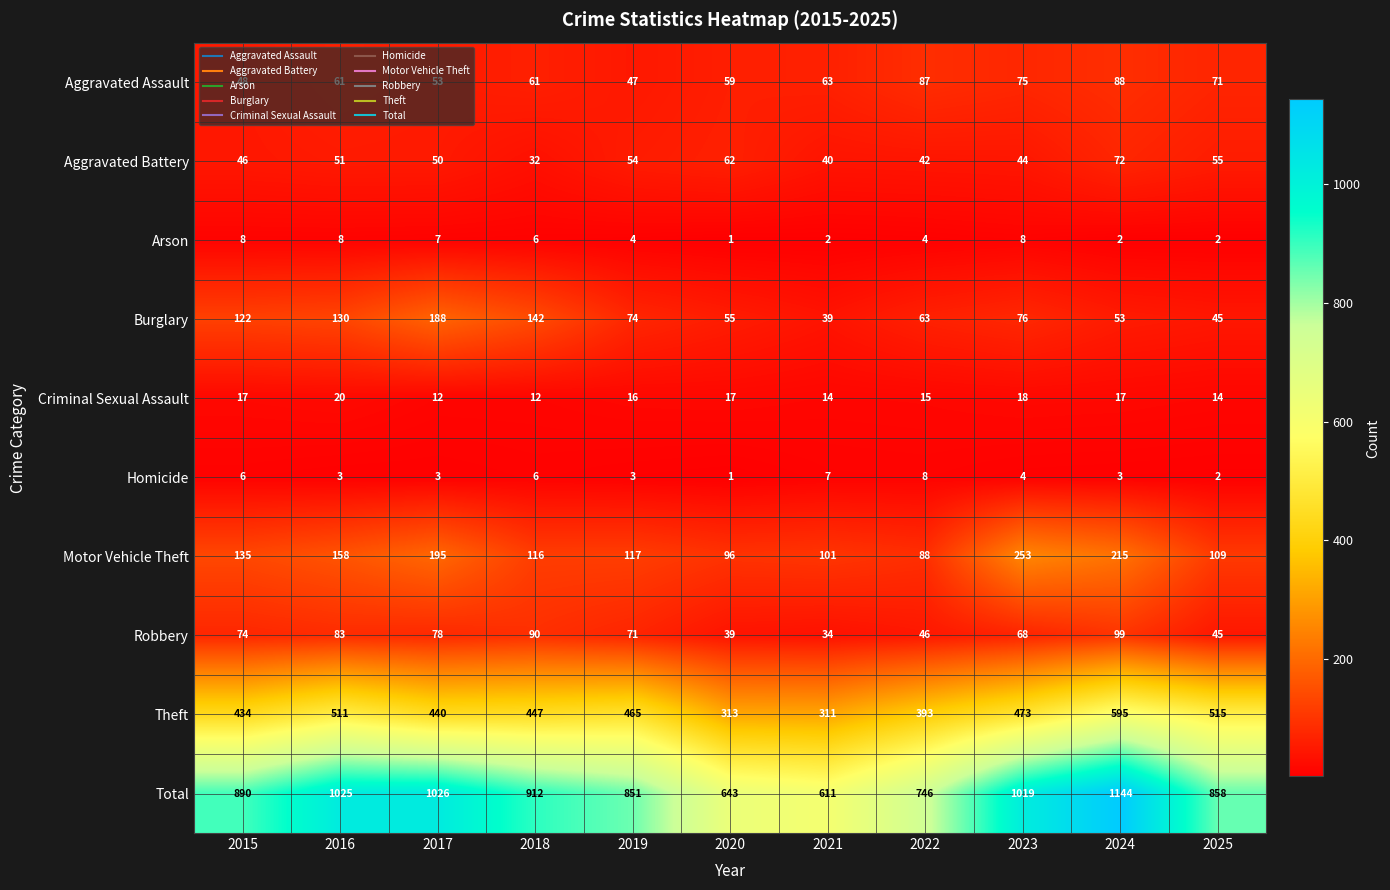

What is the average value of the Total series?

884